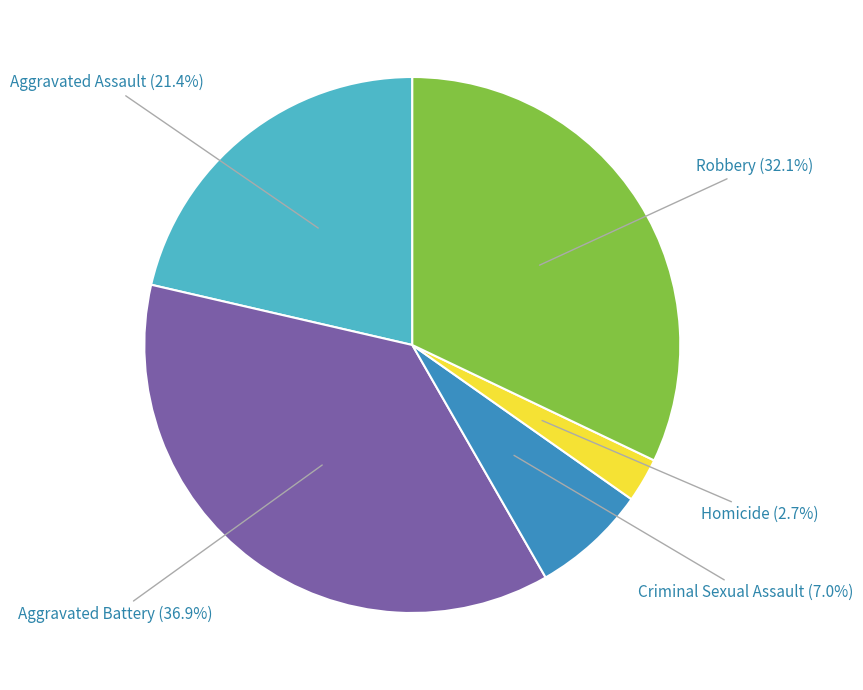

Combined, what portion of the pie is Aggravated Assault and Homicide?

24.1%